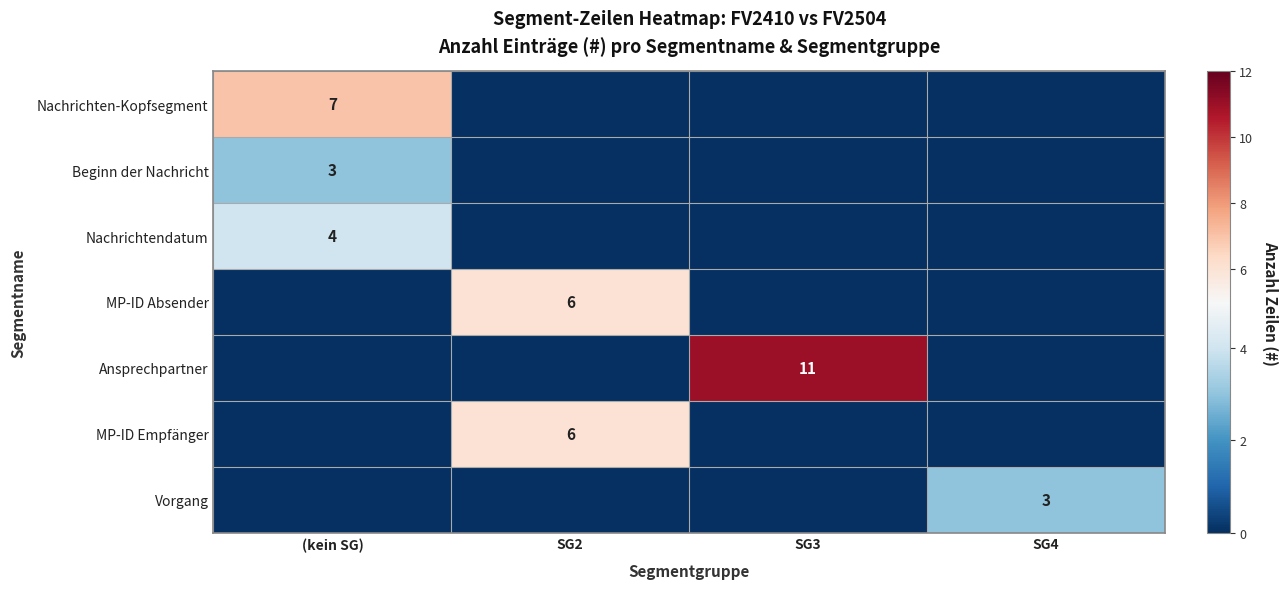

Is it true that Vorgang equals 3 at SG4?

True